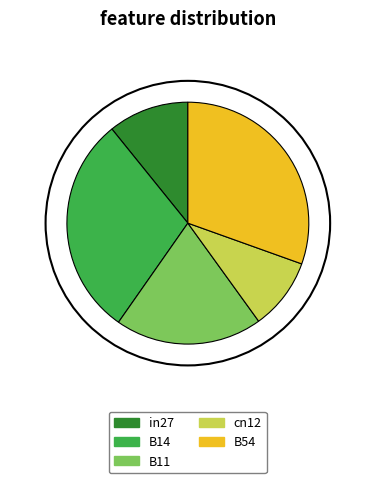

Rank the categories by value from highest to lowest.

B54, B14, B11, in27, cn12